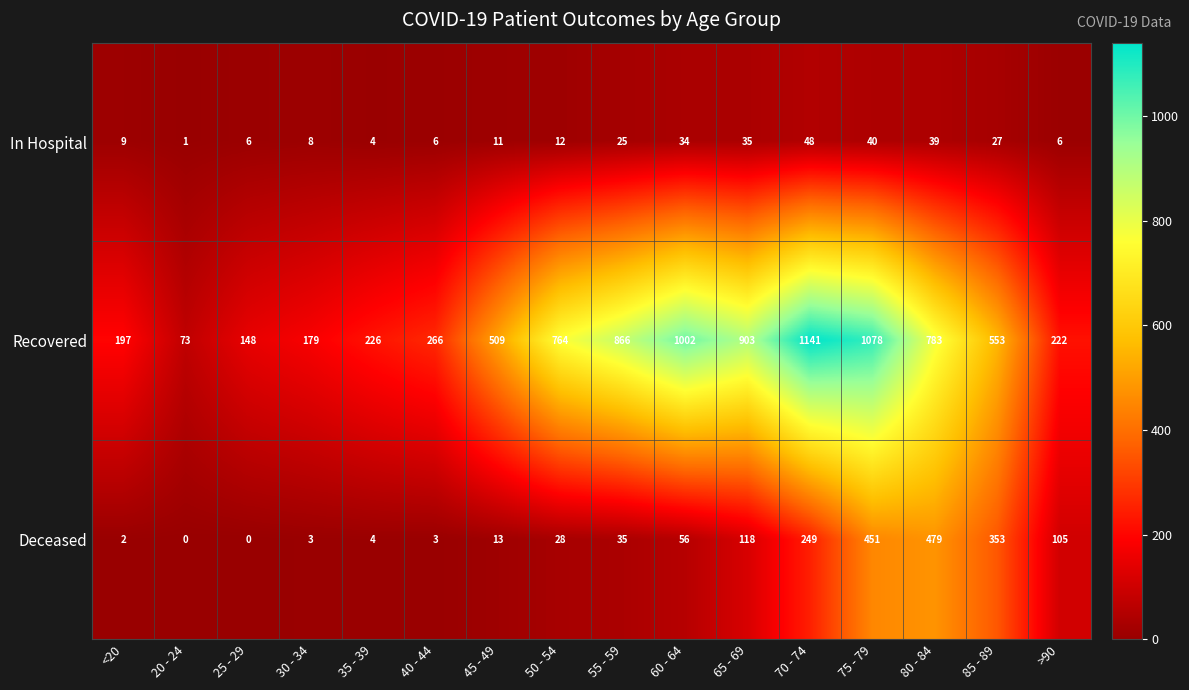

What is the sum of the Recovered values at 80 - 84 and 85 - 89?

1336